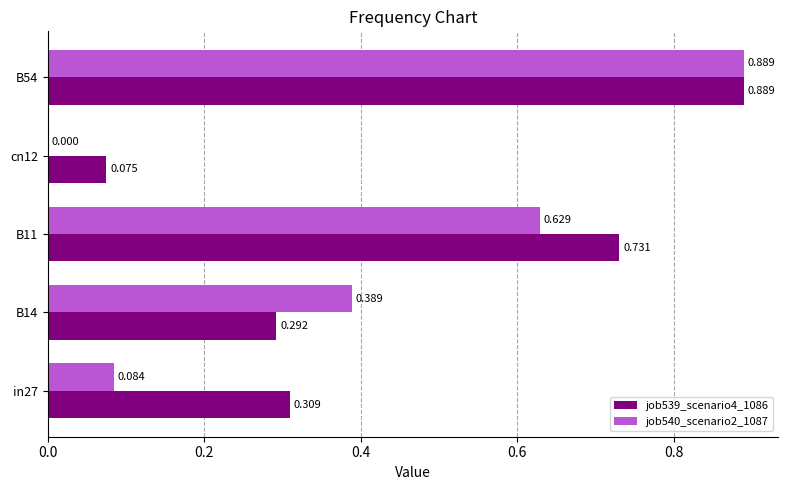

How many data points does each series have?

5